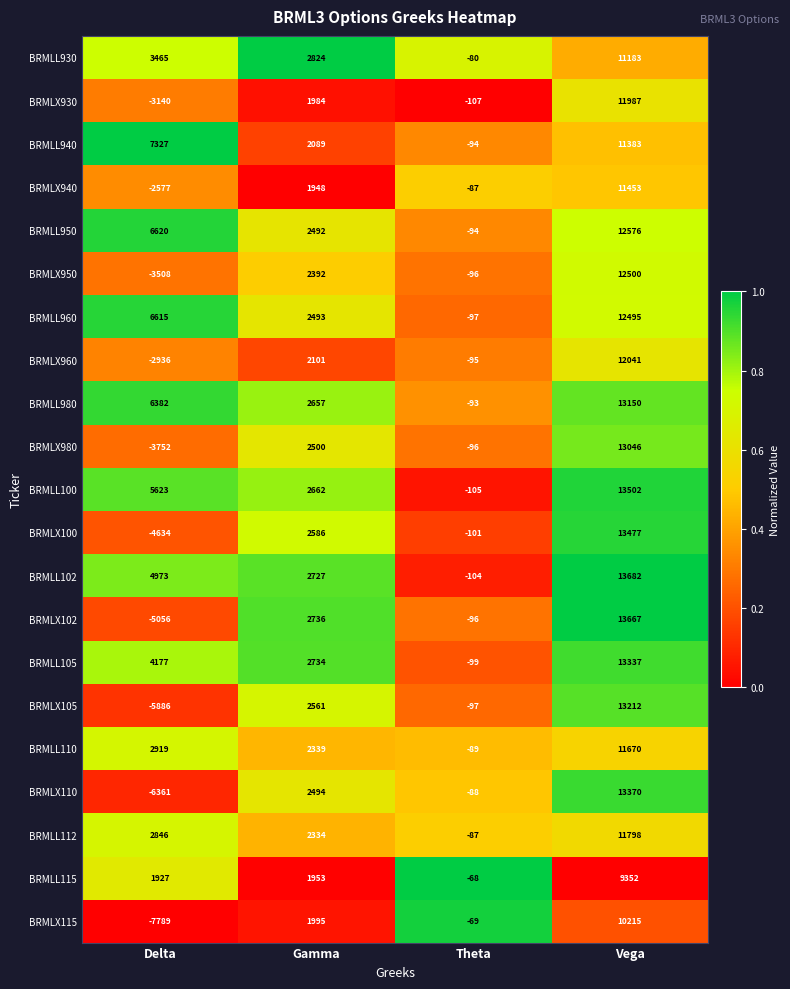

What is the approximate value of BRMLL930 at Theta?

-80